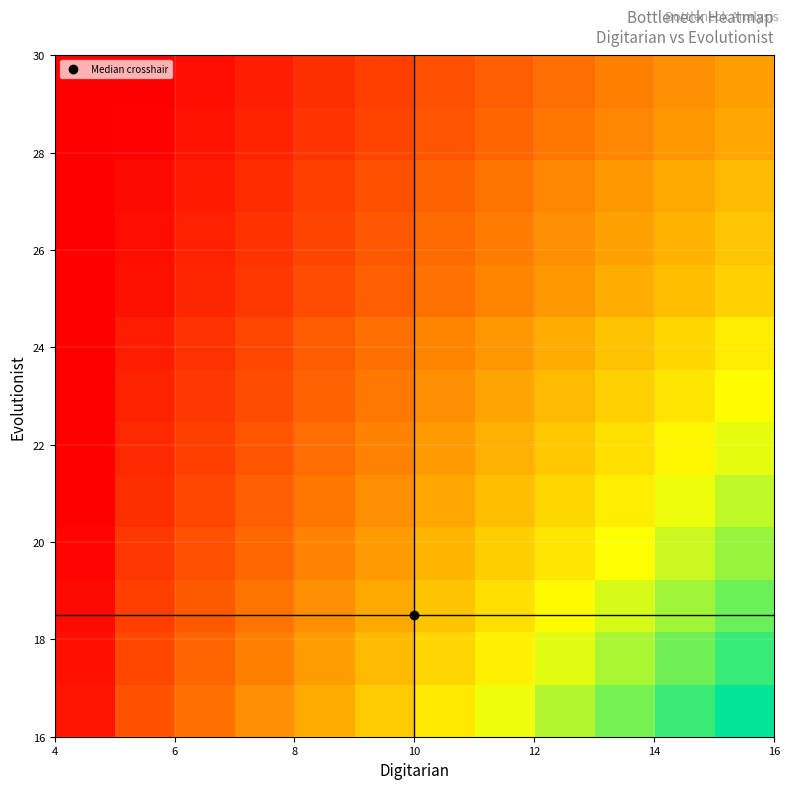

What is the smallest value displayed?

0.1